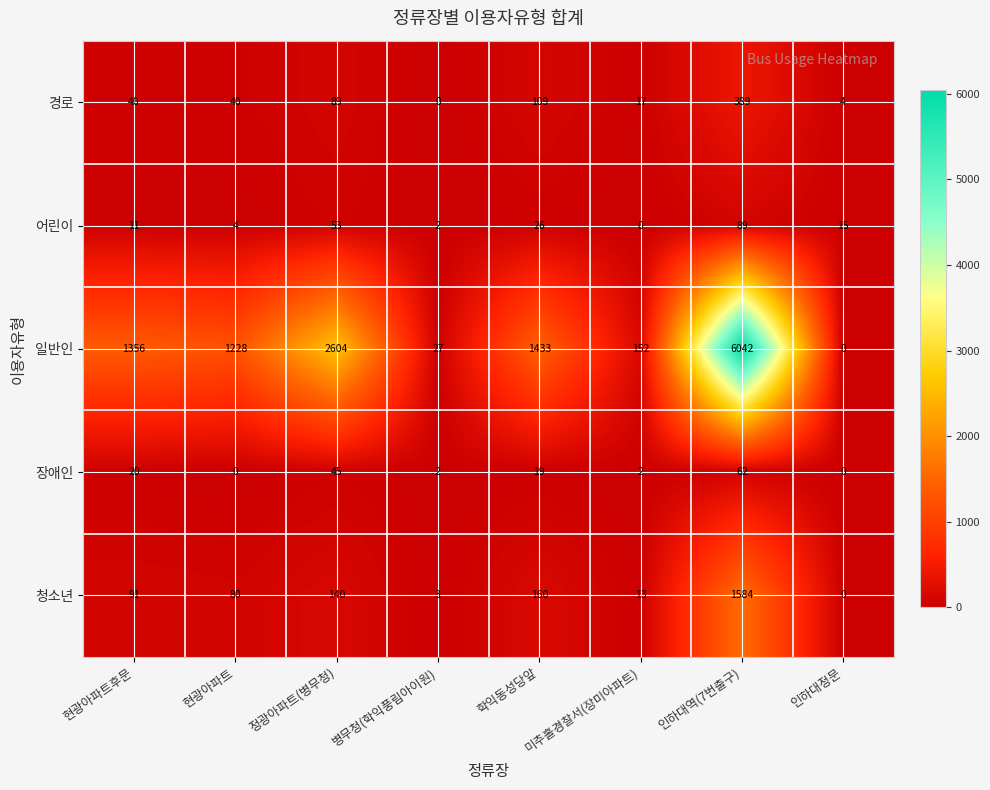

What is the difference between the highest and lowest values at 병무청(학익풍림아이원)?

27